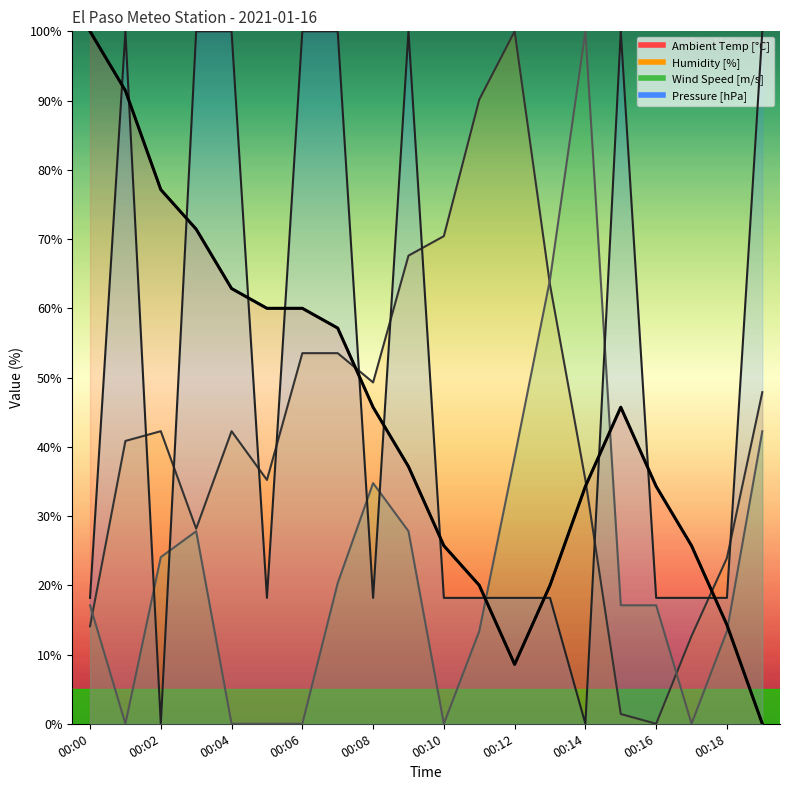

How many lines are shown in the chart?

4